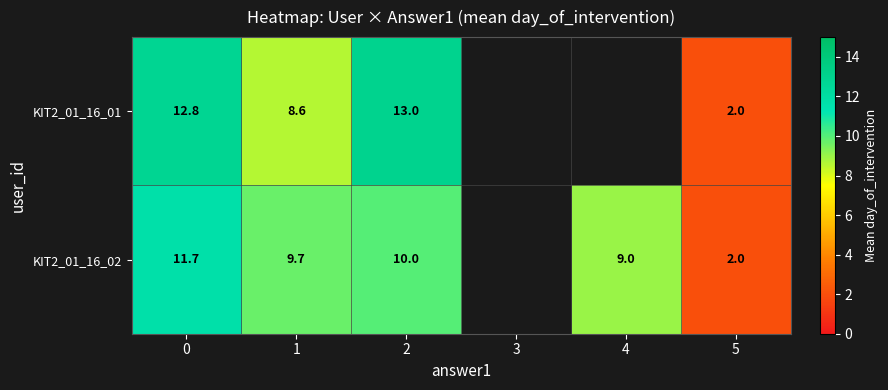

Is the value of KIT2_01_16_01 at 1 greater than the value of KIT2_01_16_02 at 4?

No